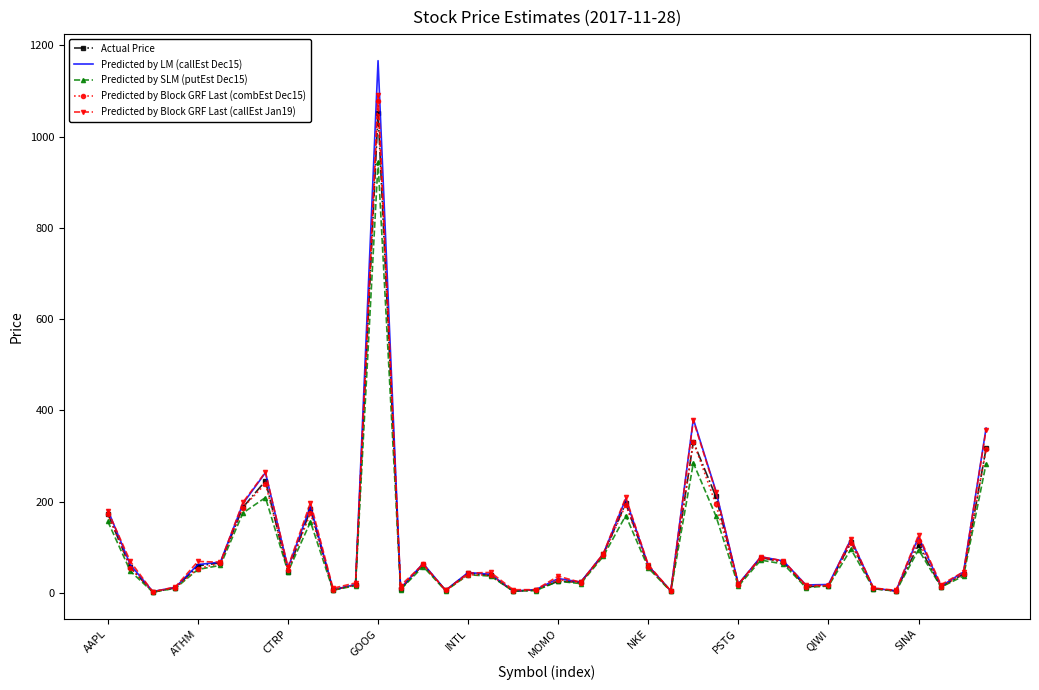

At how many categories does at least one series exceed 754?

1